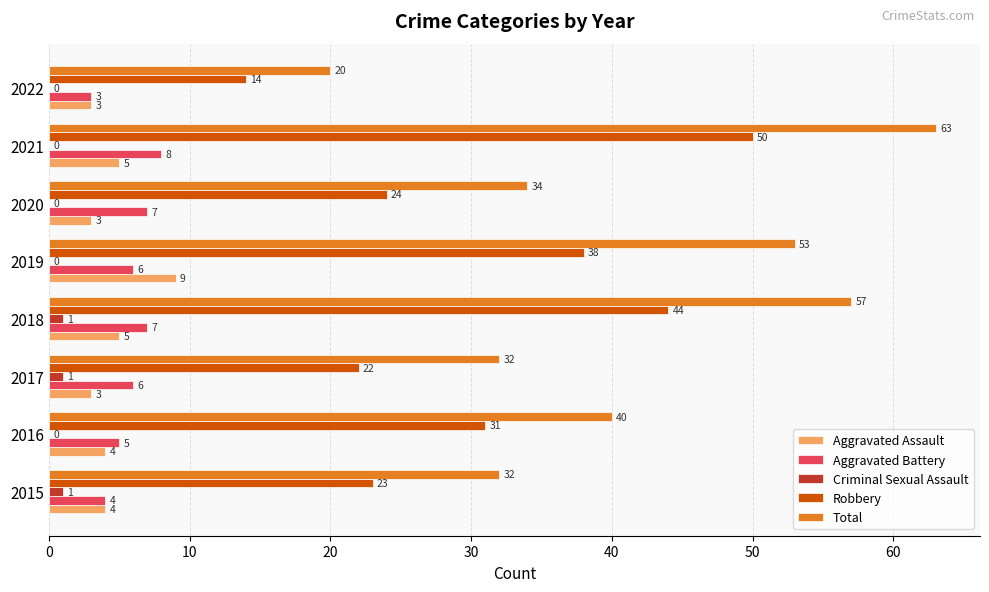

Which category has the highest value in the Total series?

2021